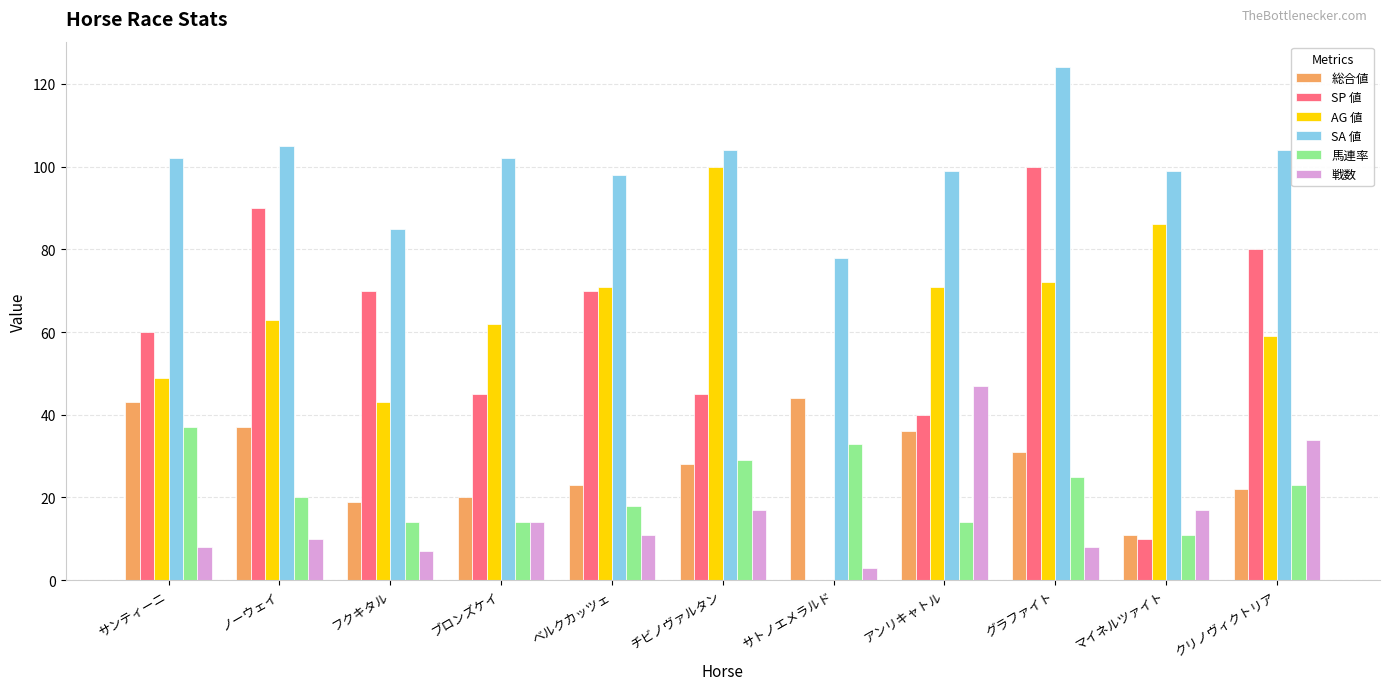

Reading right to left, extract all data points from this chart.

総合値: 22	11	31	36	44	28	23	20	19	37	43
SP 値: 80	10	100	40	0	45	70	45	70	90	60
AG 値: 59	86	72	71	0	100	71	62	43	63	49
SA 値: 104	99	124	99	78	104	98	102	85	105	102
馬連率: 23	11	25	14	33	29	18	14	14	20	37
戦数: 34	17	8	47	3	17	11	14	7	10	8